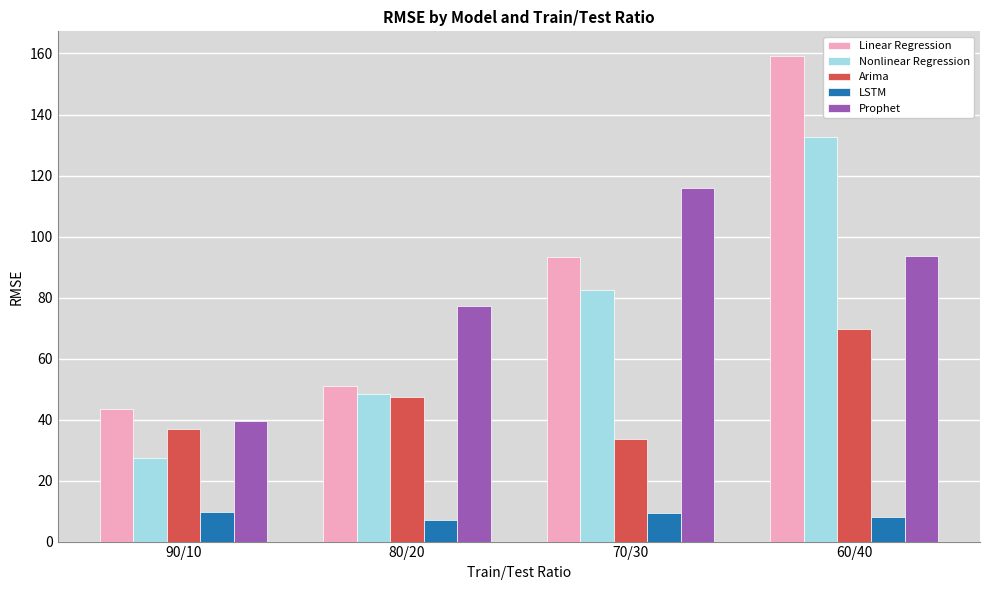

How many categories are shown in the chart?

4